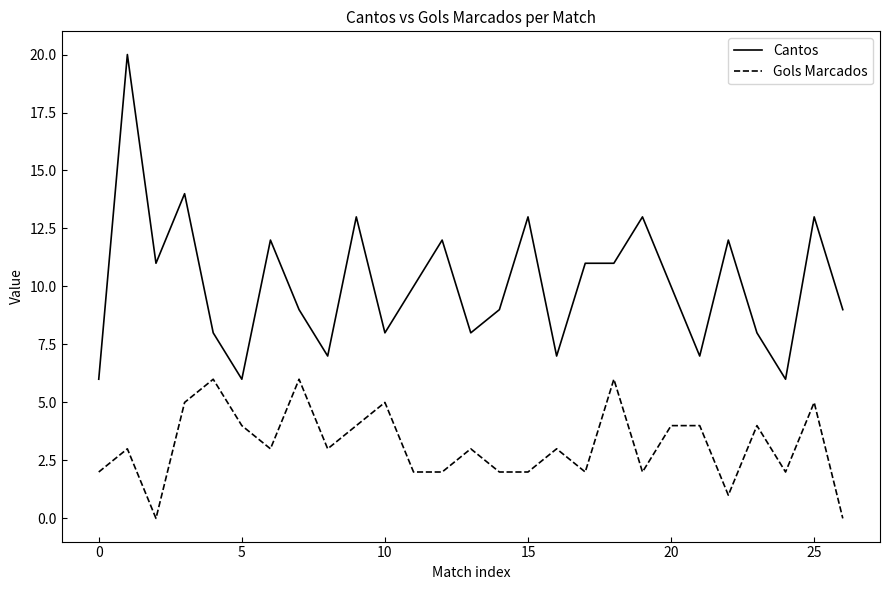

True or false: Gols Marcados and Cantos intersect in this chart.

False